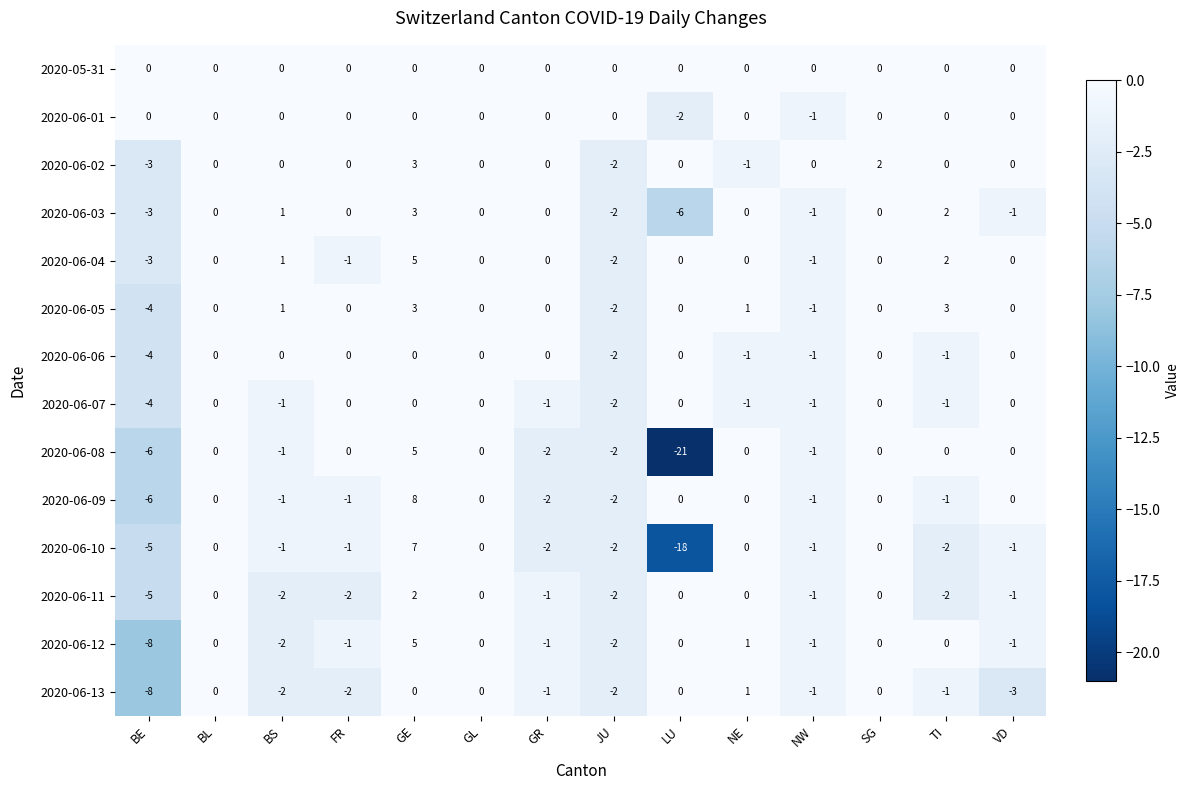

Which series has the largest range (max minus min)?

2020-06-08